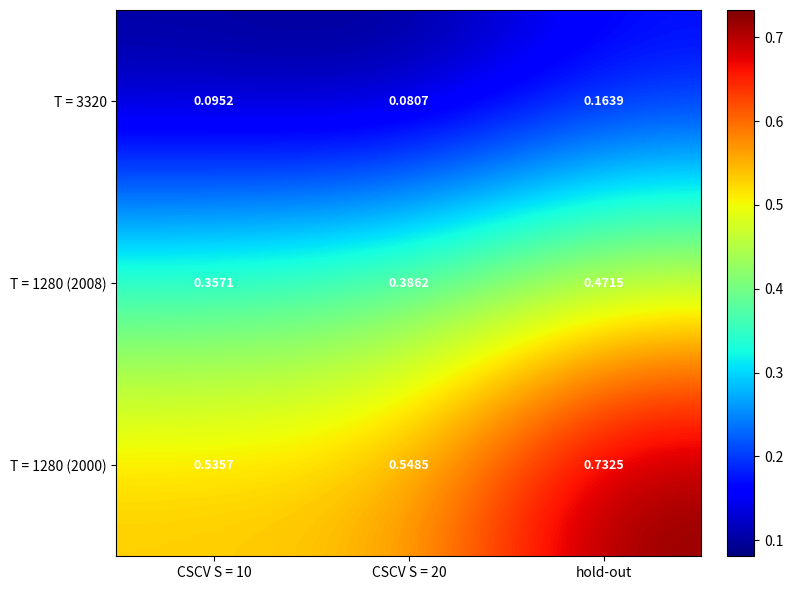

At which label does T = 1280 (2000) reach its peak?

hold-out